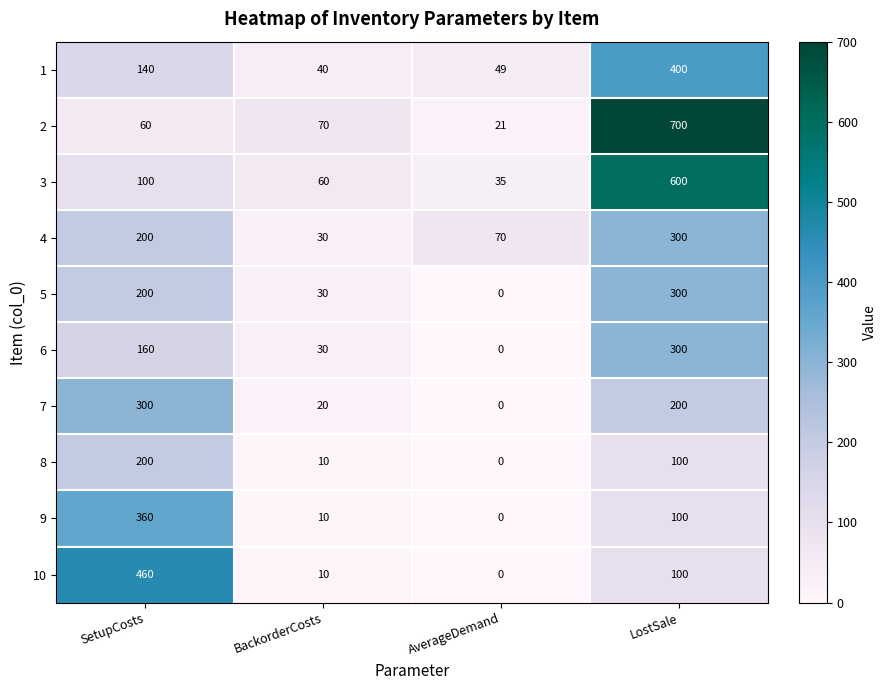

What is the sum of the 2 values at AverageDemand and LostSale?

721